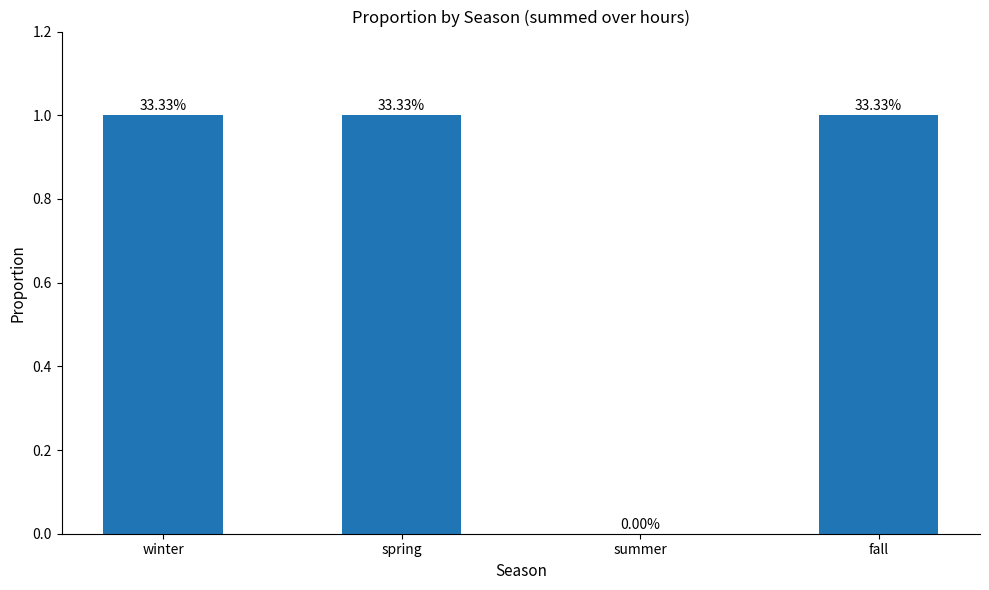

Are the bars horizontal?

No